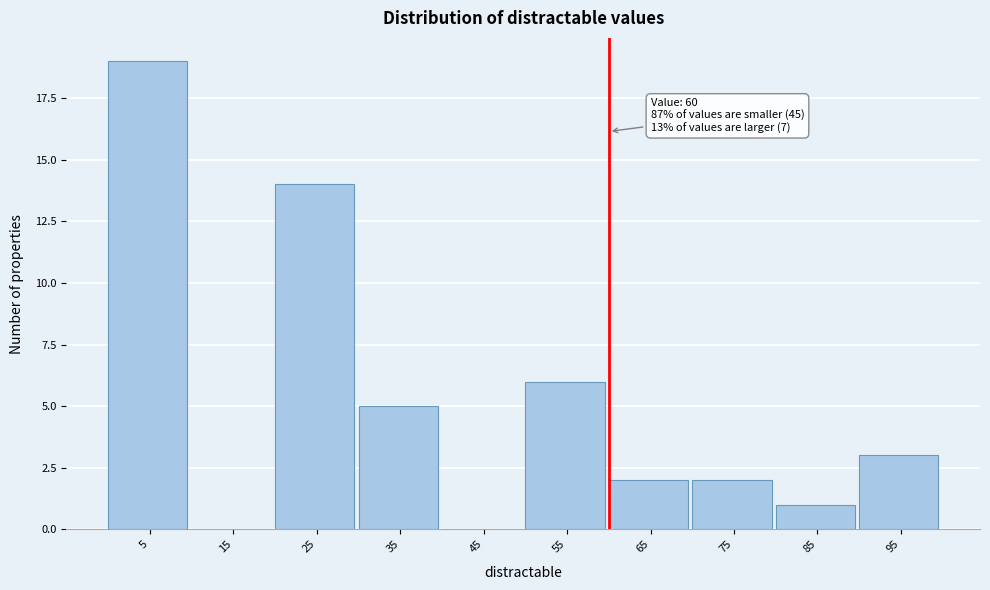

Which range on the x-axis has the tallest bar?

0 to 10